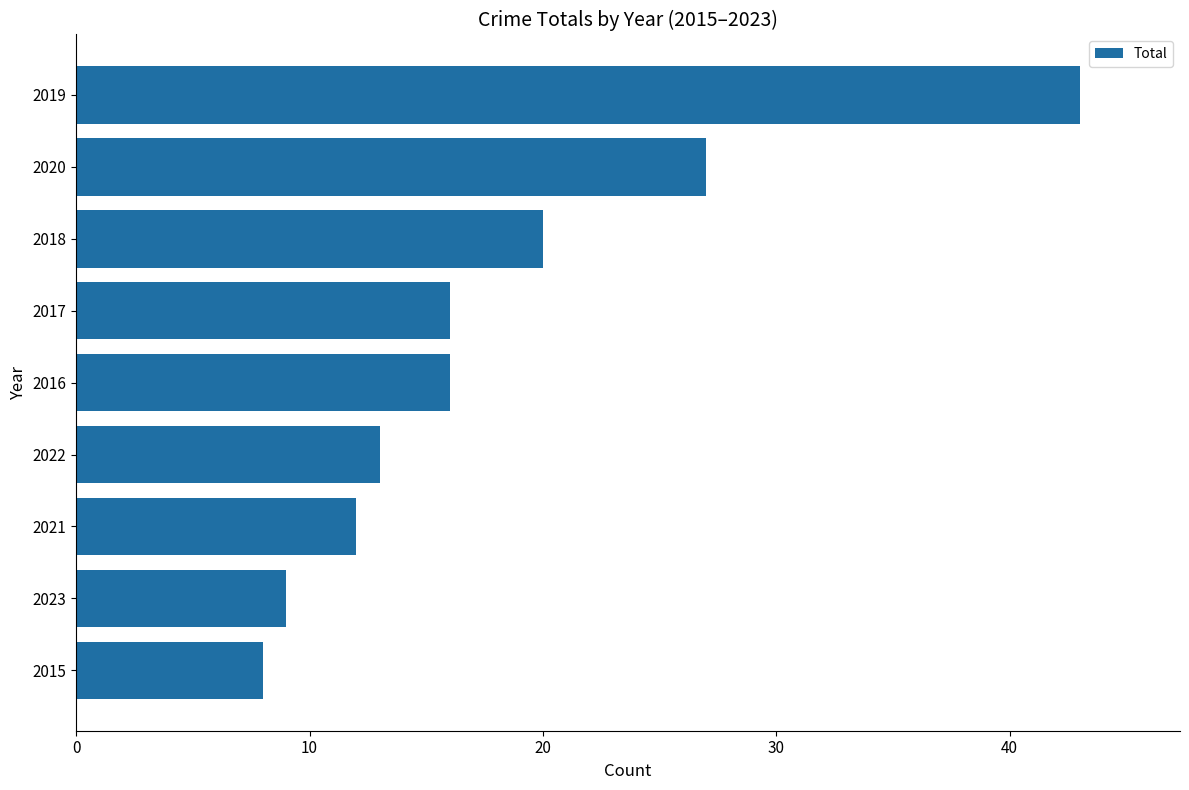

What is the greatest value displayed?

43